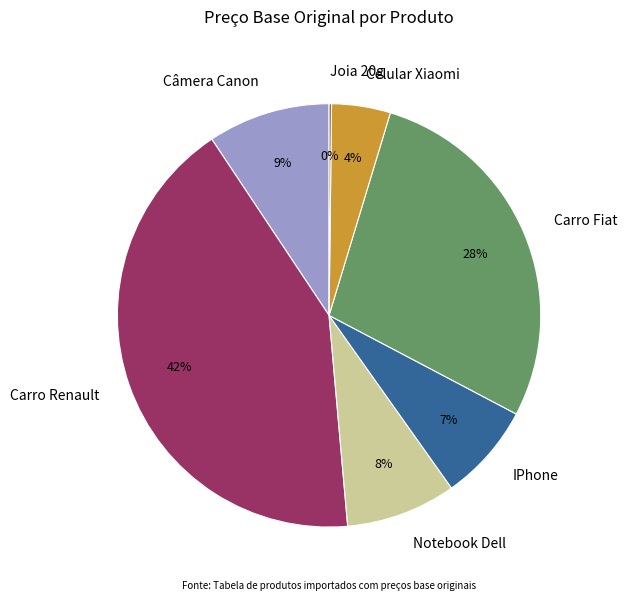

What is the largest slice in the pie chart?

Carro Renault